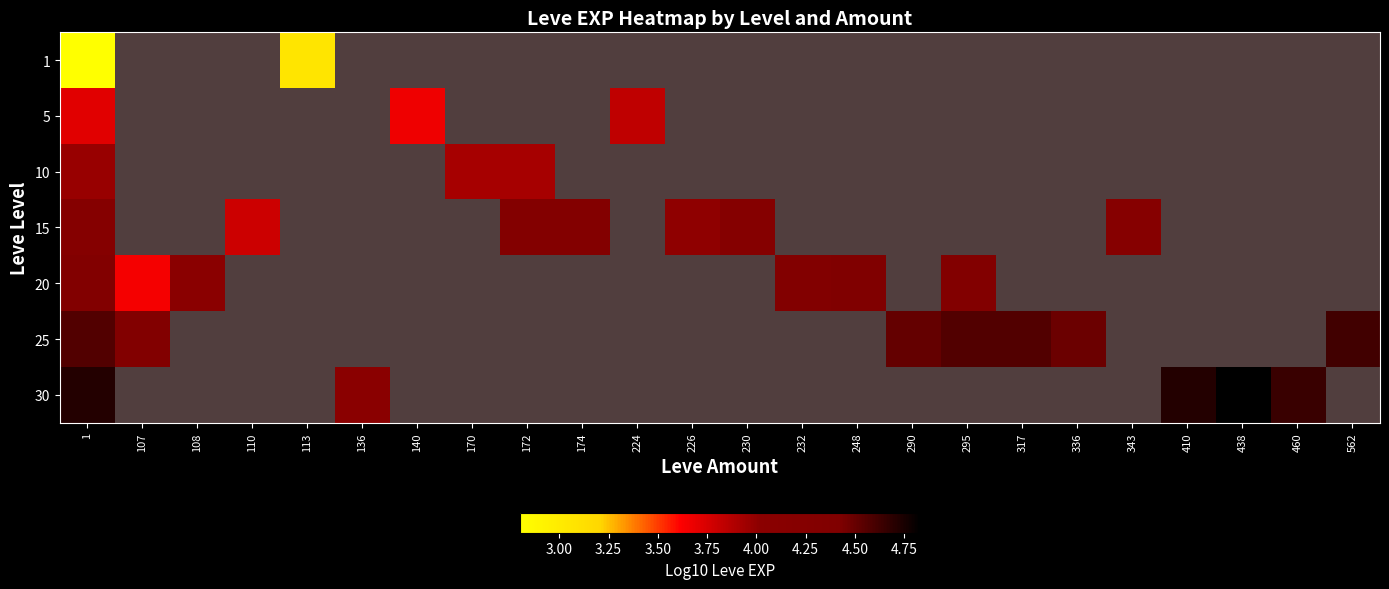

Which category has the lowest value across all series?

1